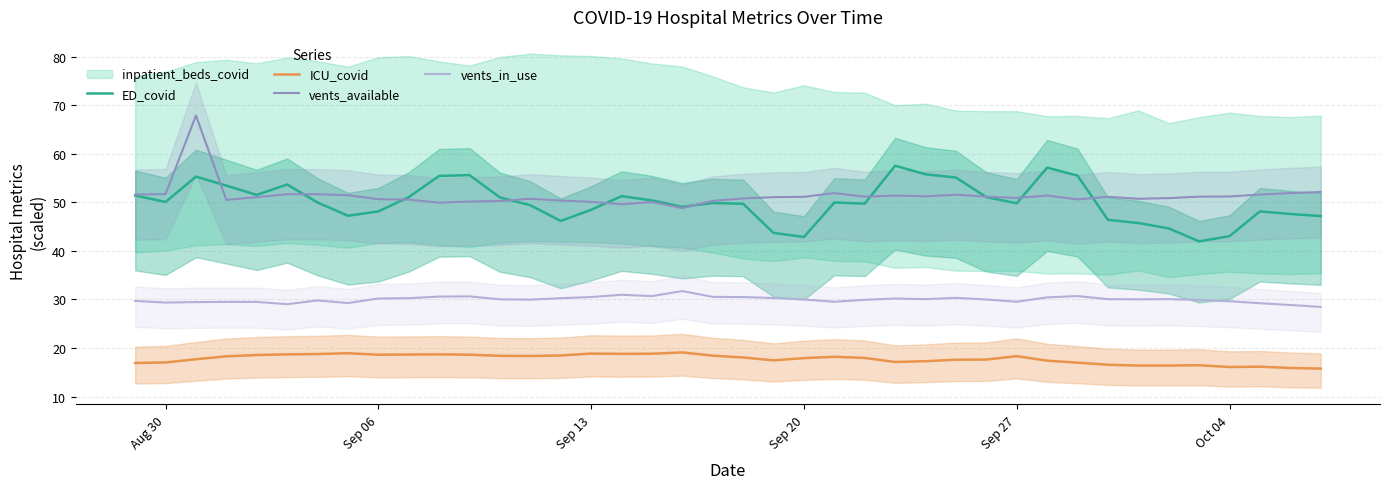

How many categories are shown in the chart?

40